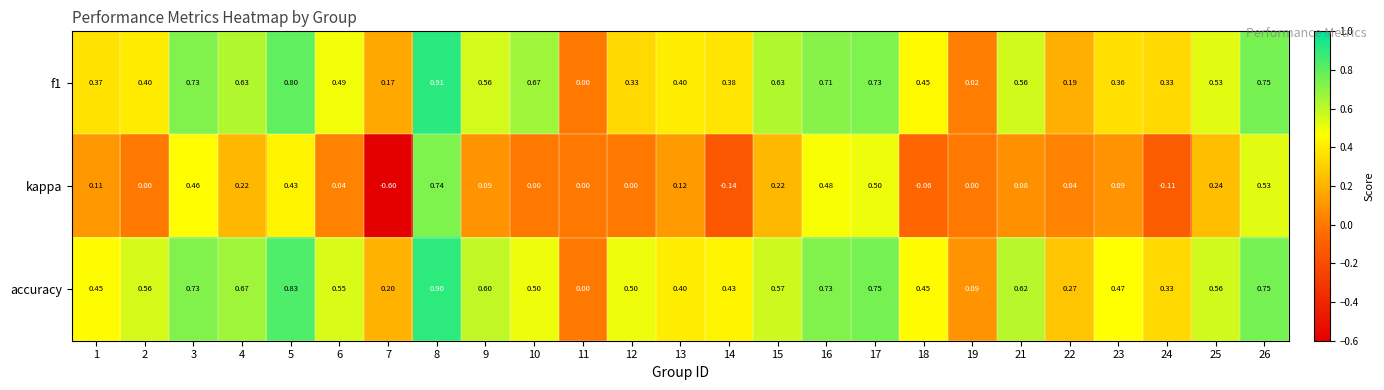

Which series has the largest total across all categories?

accuracy